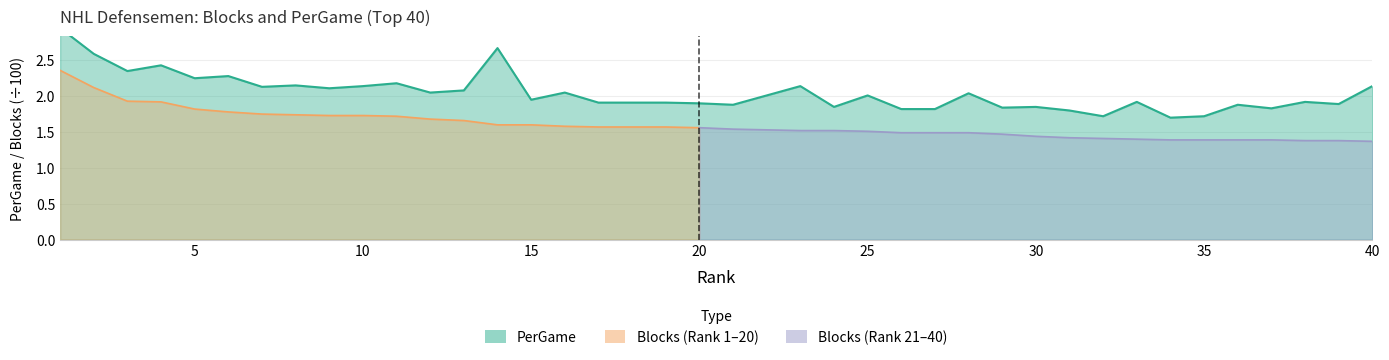

What is the greatest value displayed?

3.0